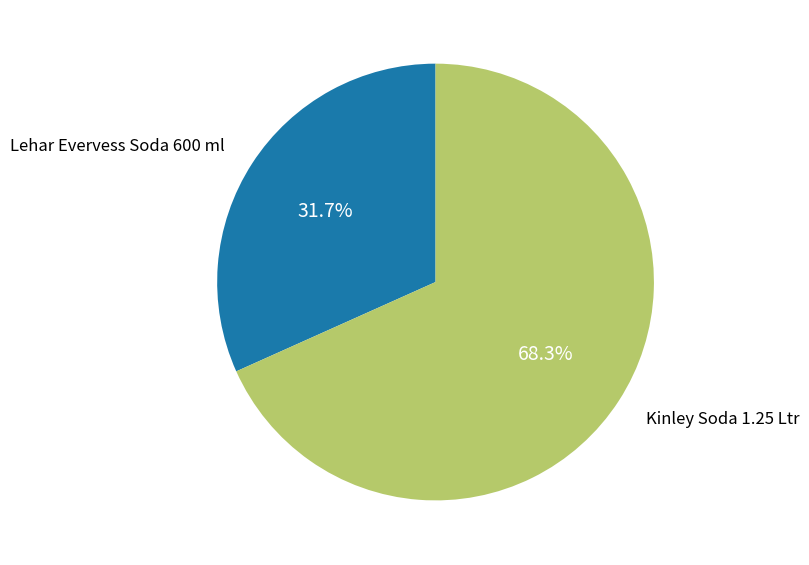

How many segments does this pie chart have?

2